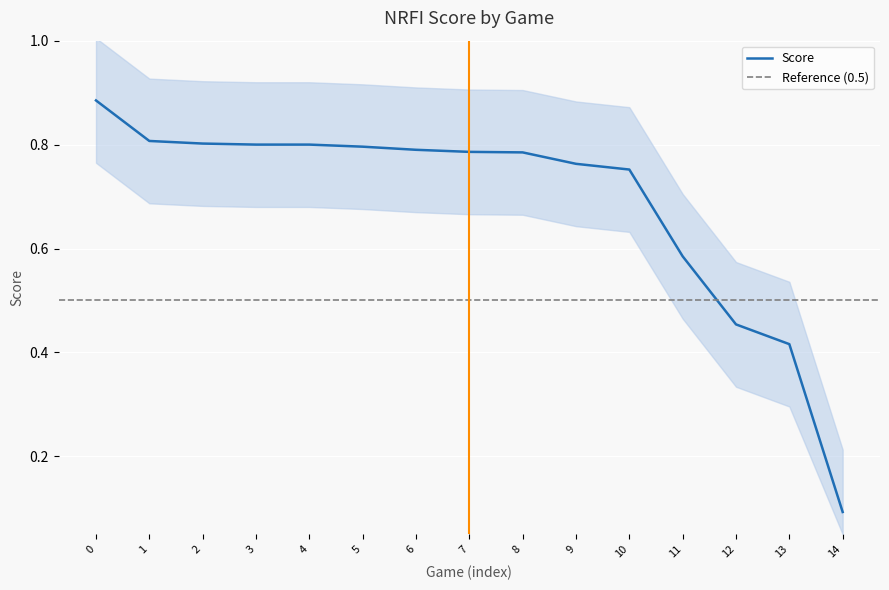

At which label is Score closest to 0?

14